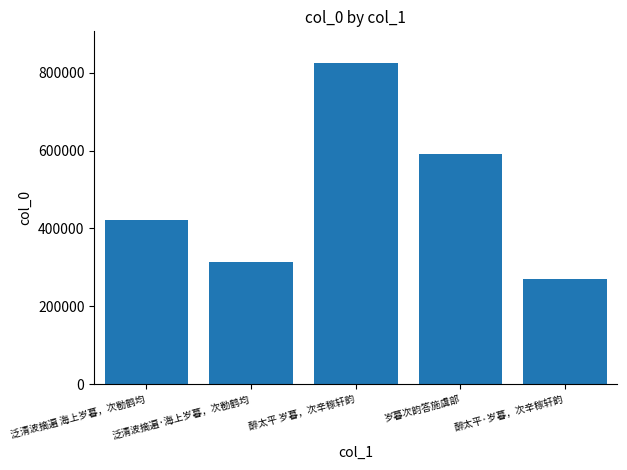

Are the bars horizontal?

No